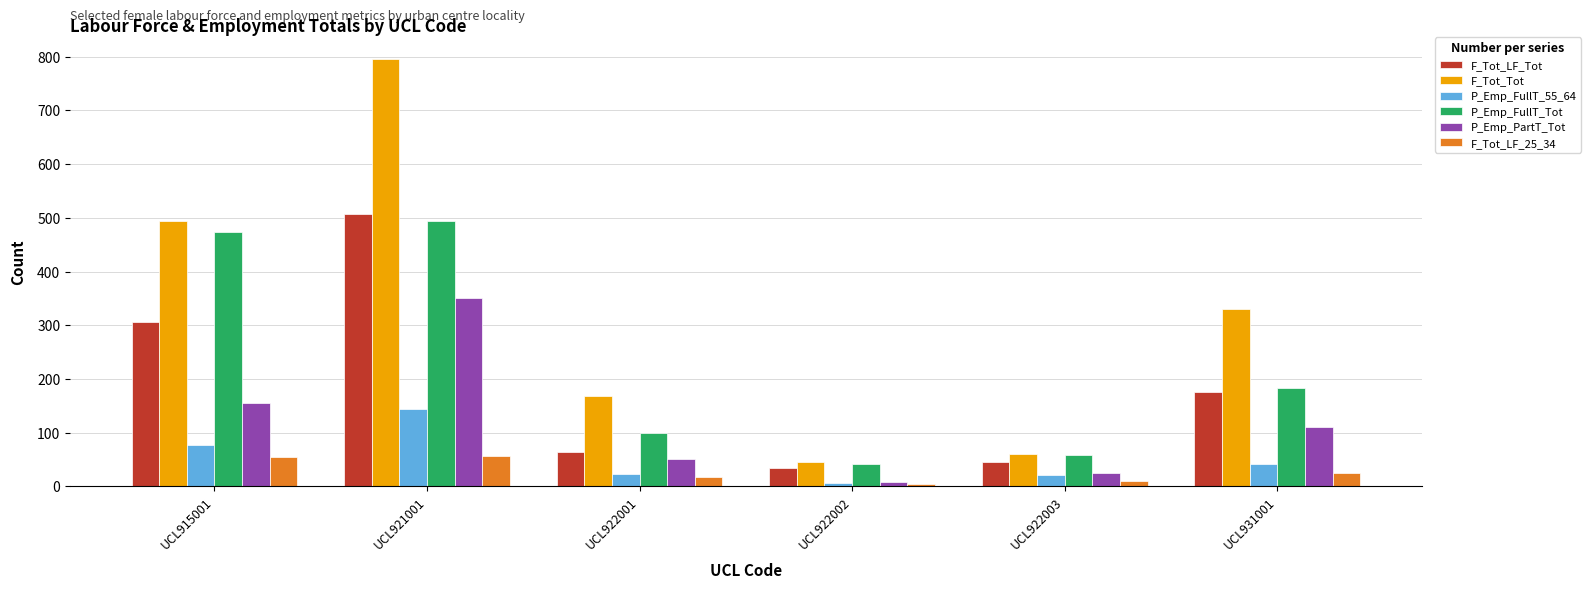

Rank the categories by P_Emp_FullT_Tot value from highest to lowest.

UCL921001, UCL915001, UCL931001, UCL922001, UCL922003, UCL922002